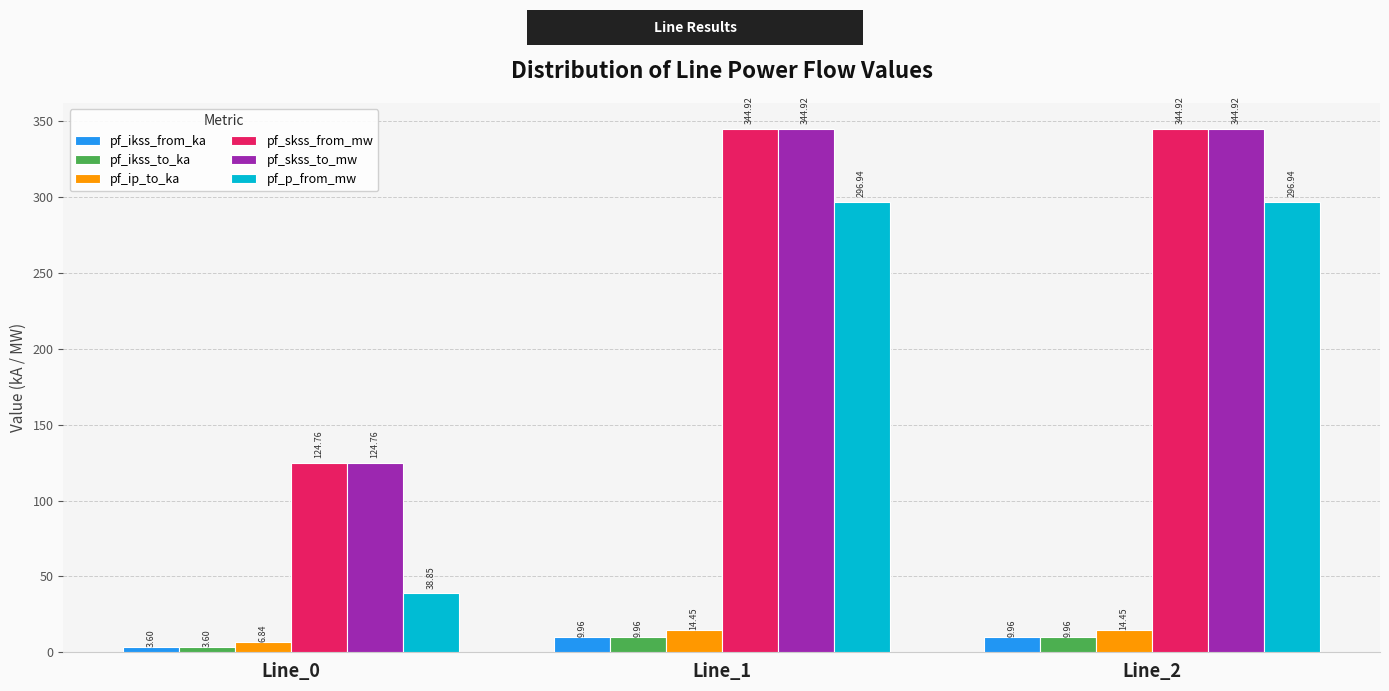

What is the value of the pf_ip_to_ka bar at the 3rd from the left?

14.4